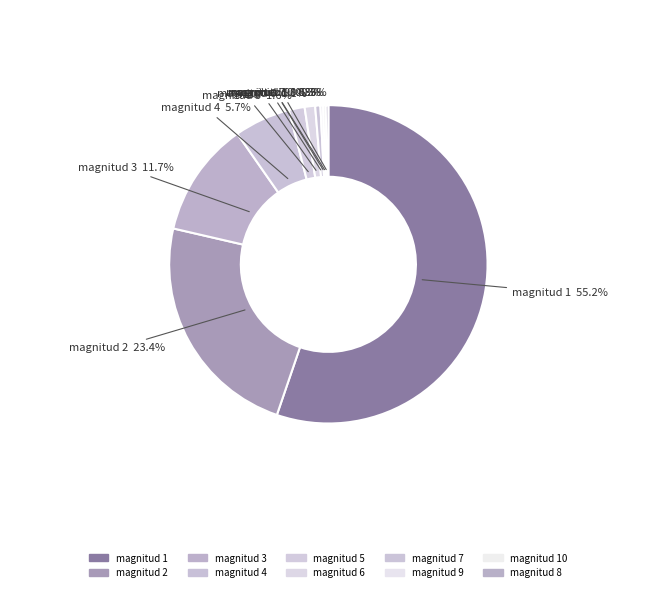

Which slice is the largest?

magnitud 1